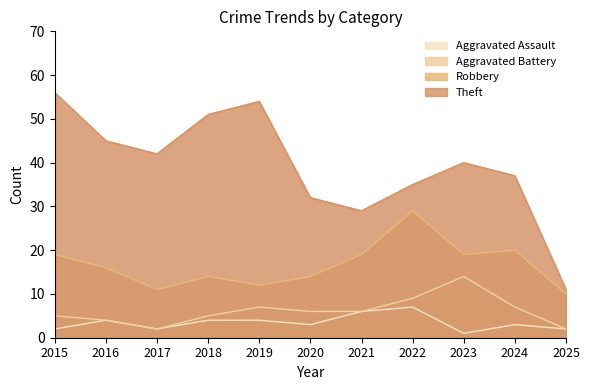

What is the average value of the Aggravated Battery series?

6